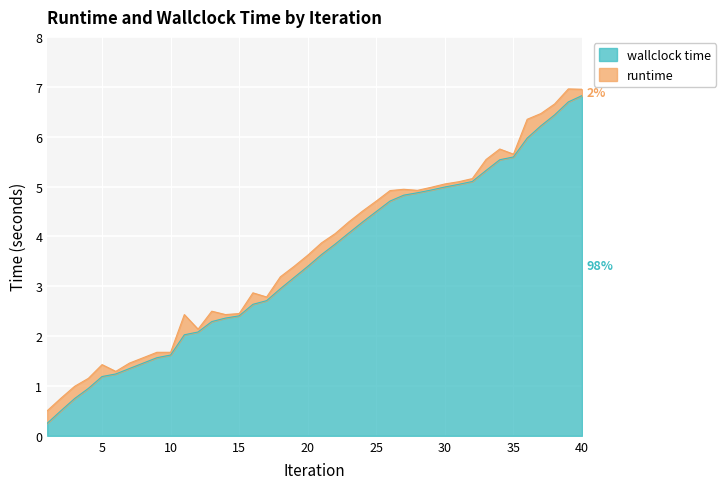

Rank the categories by value from lowest to highest.

1, 2, 3, 4, 5, 6, 7, 8, 9, 10, 11, 12, 13, 14, 15, 16, 17, 18, 19, 20, 21, 22, 23, 24, 25, 26, 27, 28, 29, 30, 31, 32, 33, 34, 35, 36, 37, 38, 39, 40